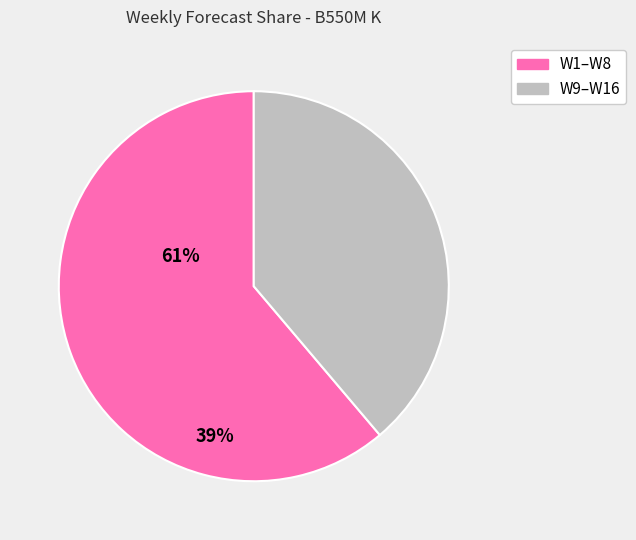

Is there a majority slice in this chart?

Yes